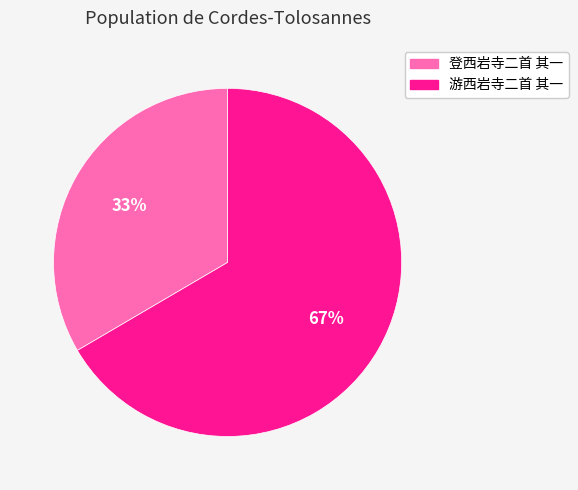

Is the sum of 游西岩寺二首 其一 and 登西岩寺二首 其一 greater than half?

Yes